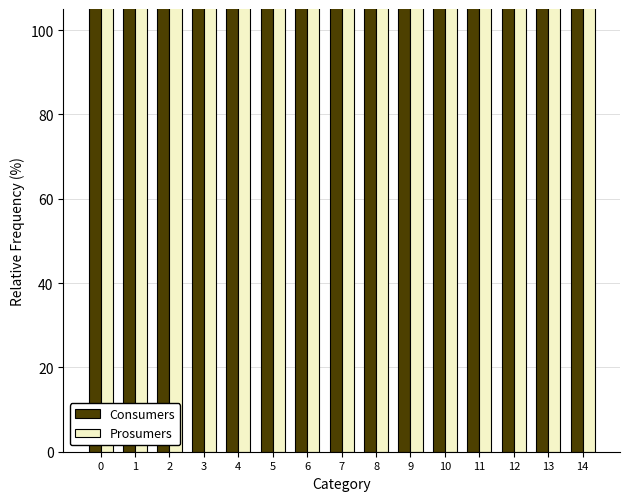

Is it true that Consumers equals 635 at 11?

True